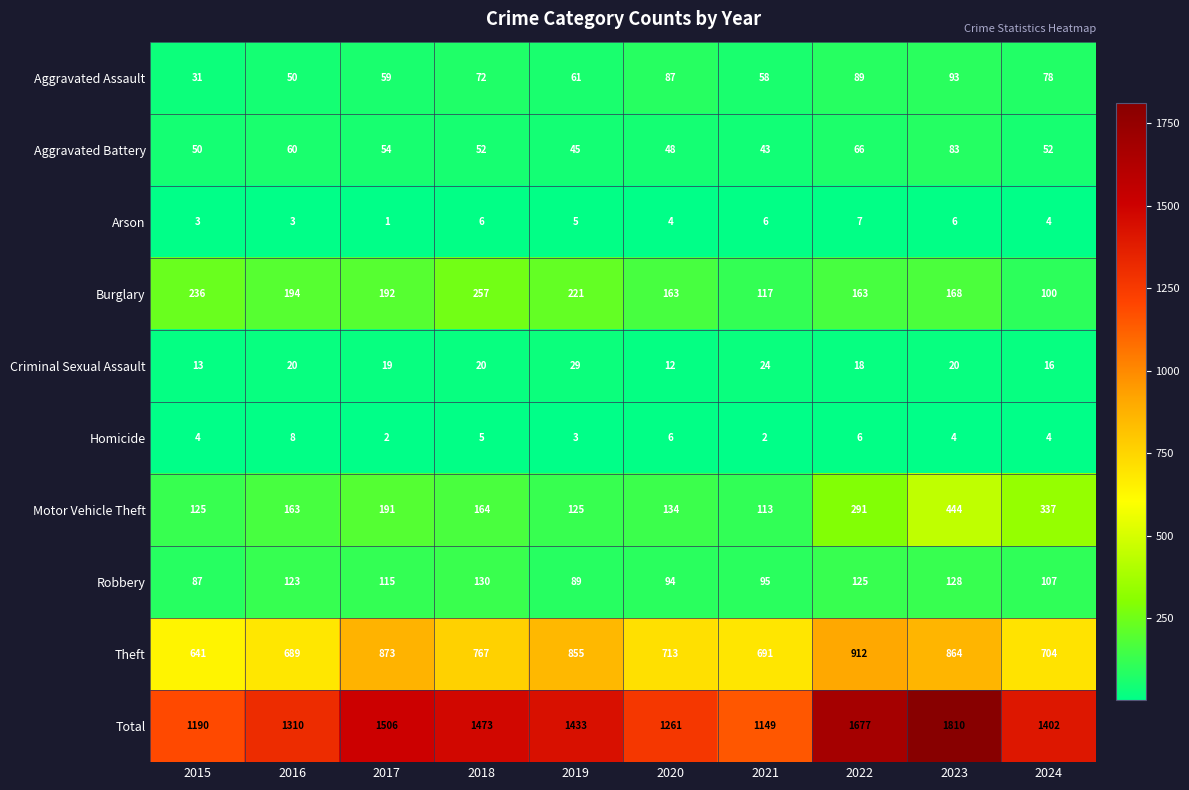

The value of Aggravated Battery at 2020 is 48. True or false?

True